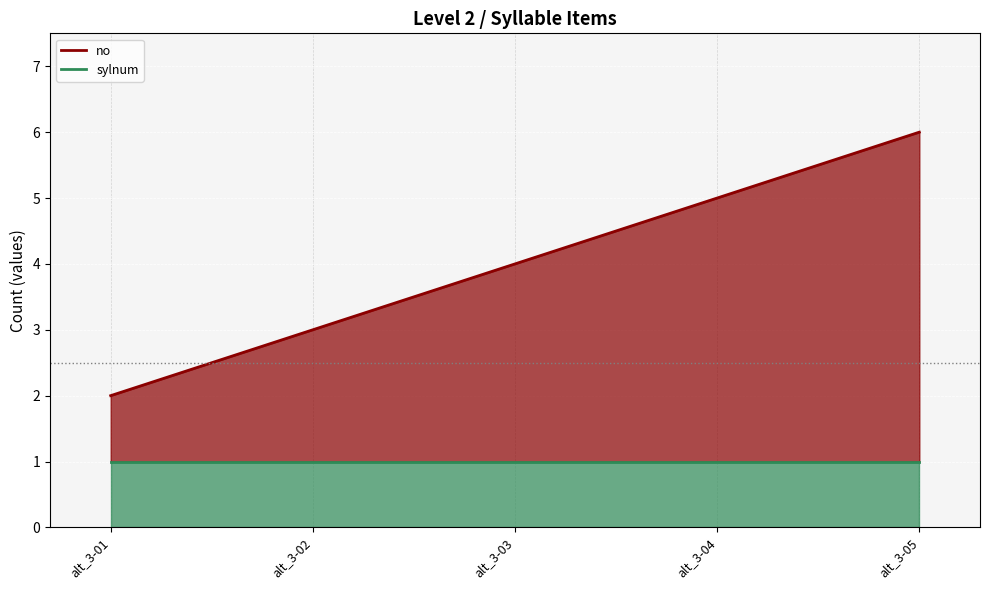

What is the difference between the values at alt_3-05 and alt_3-03?

2